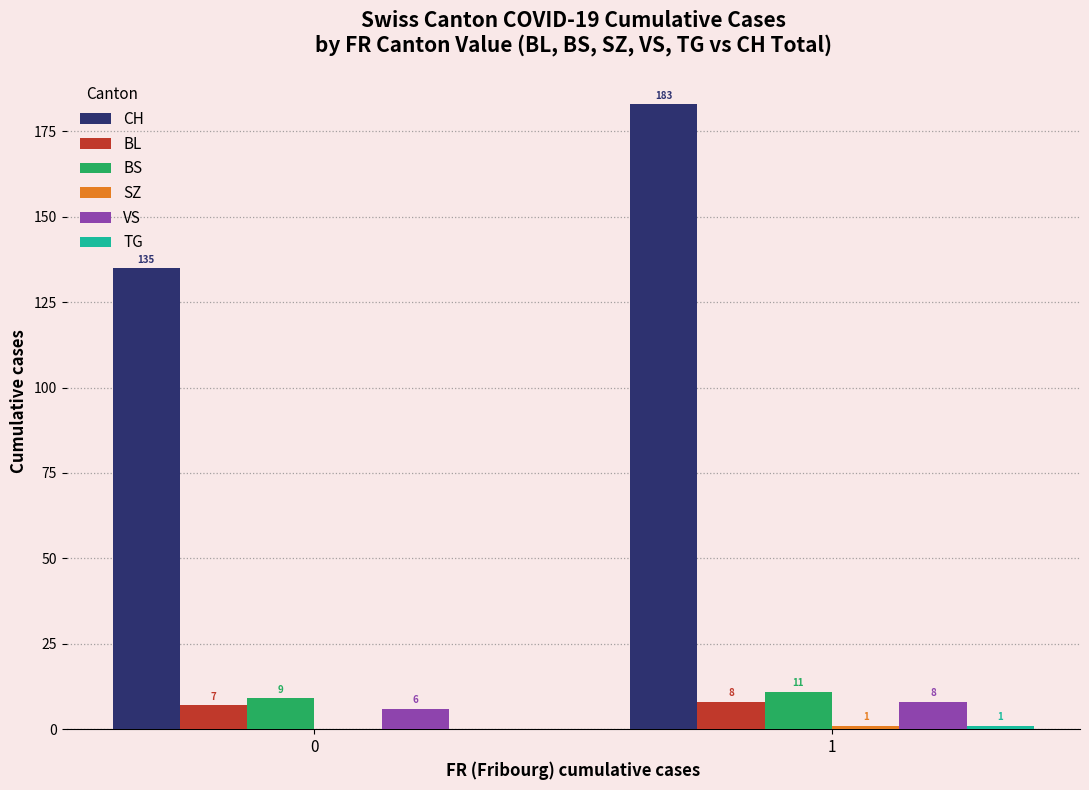

Between 0 and 1, which series saw the biggest shift?

CH